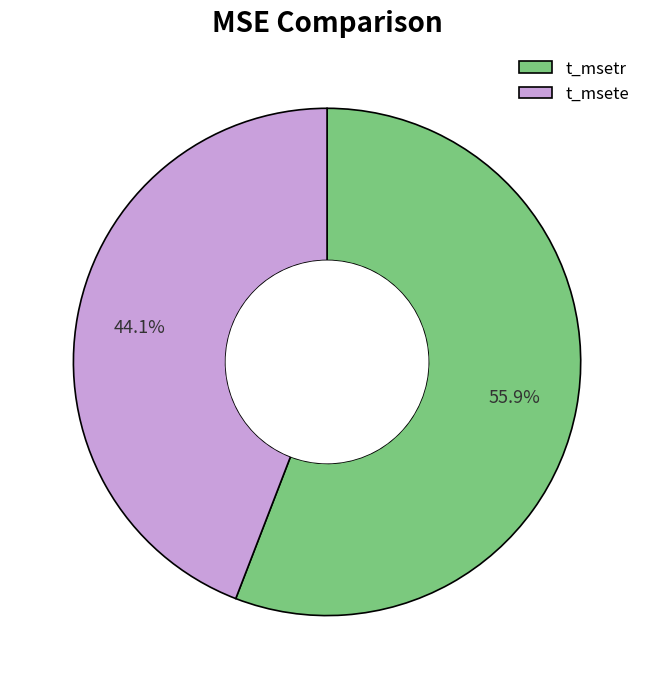

Which category accounts for the majority?

t_msetr